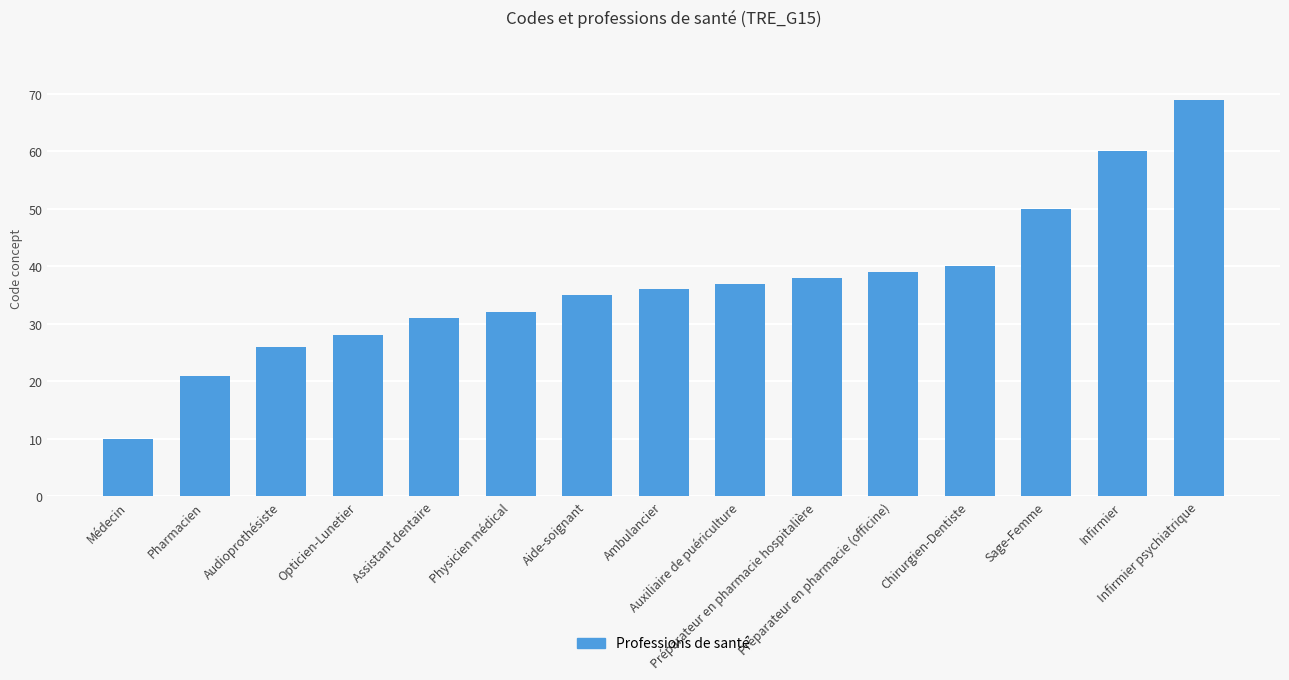

Does the chart contain any negative values?

No